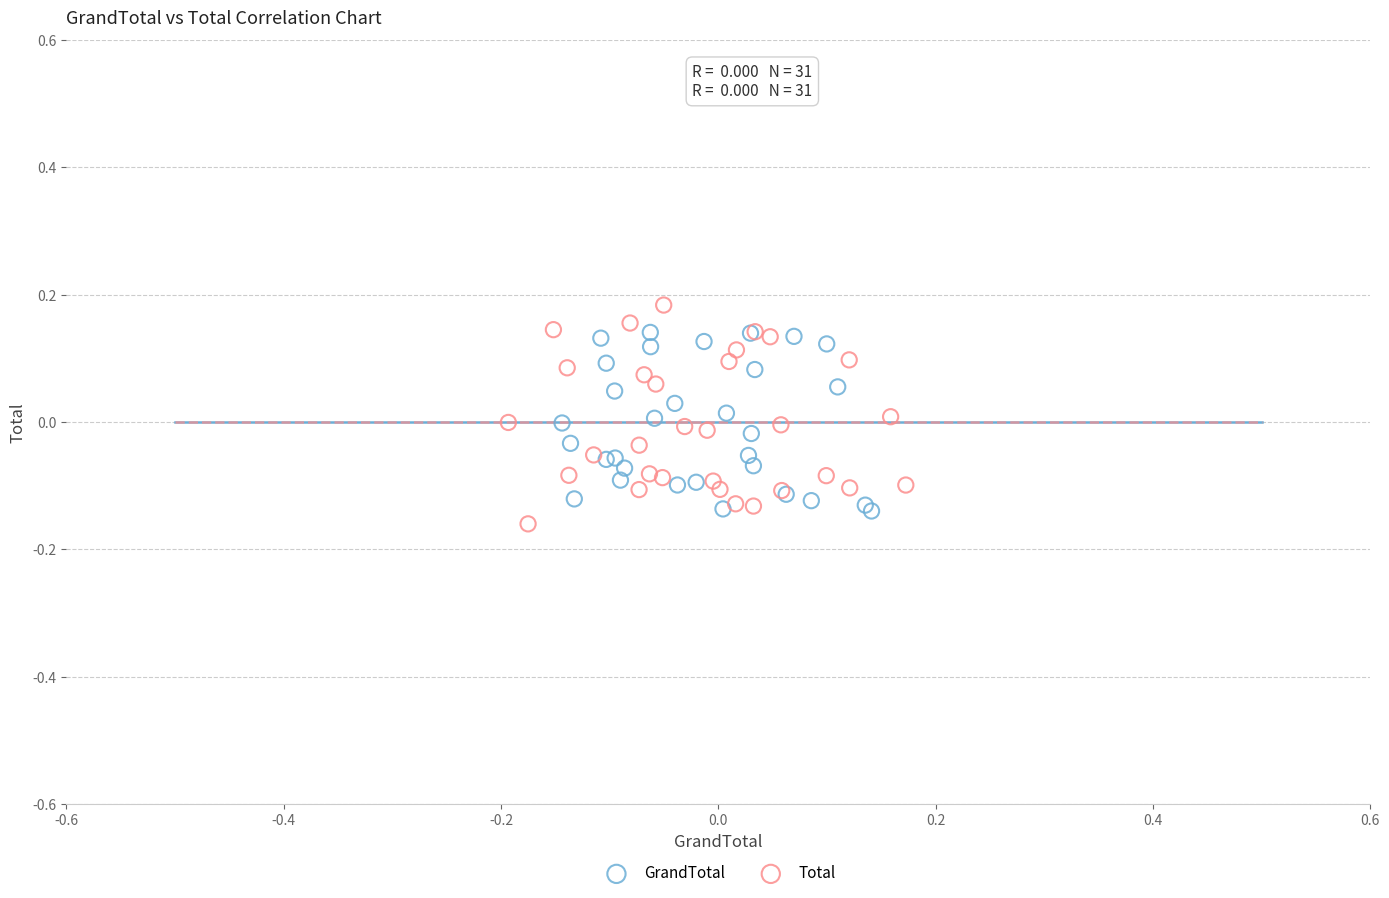

What are all the series names shown in the legend?

GrandTotal, Total